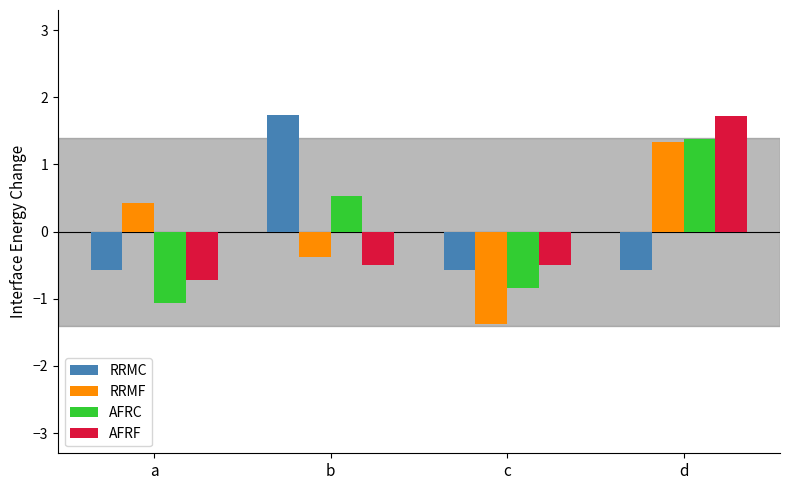

How many distinct data groups are displayed?

4